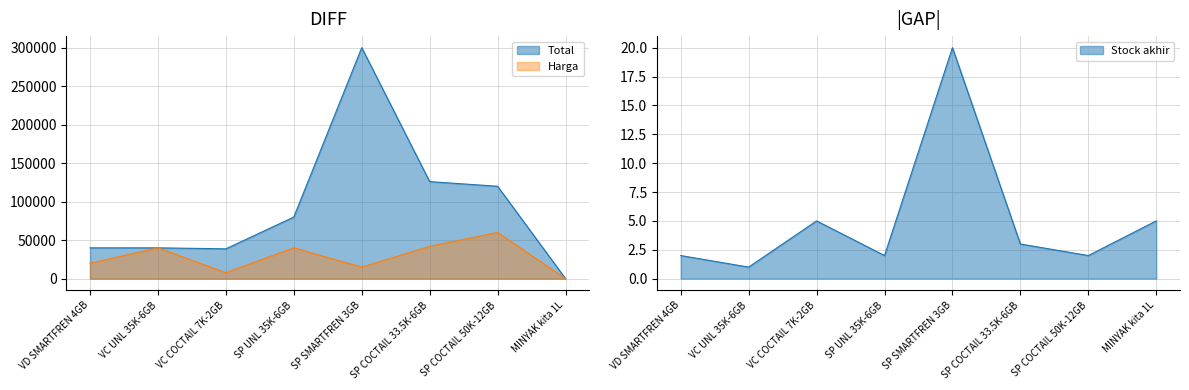

At which label does Stock akhir first exceed 3?

VC COCTAIL 7K-2GB